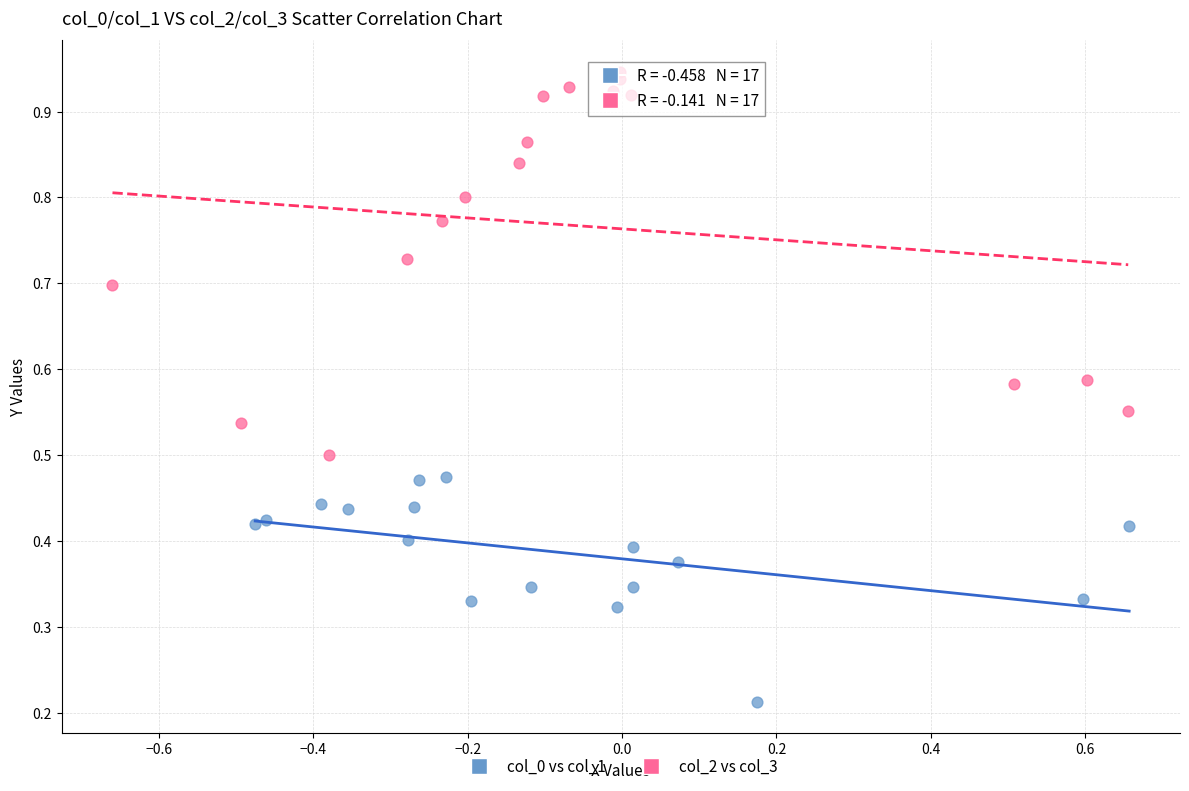

What are all the series names shown in the legend?

col_0 vs col_1, col_2 vs col_3